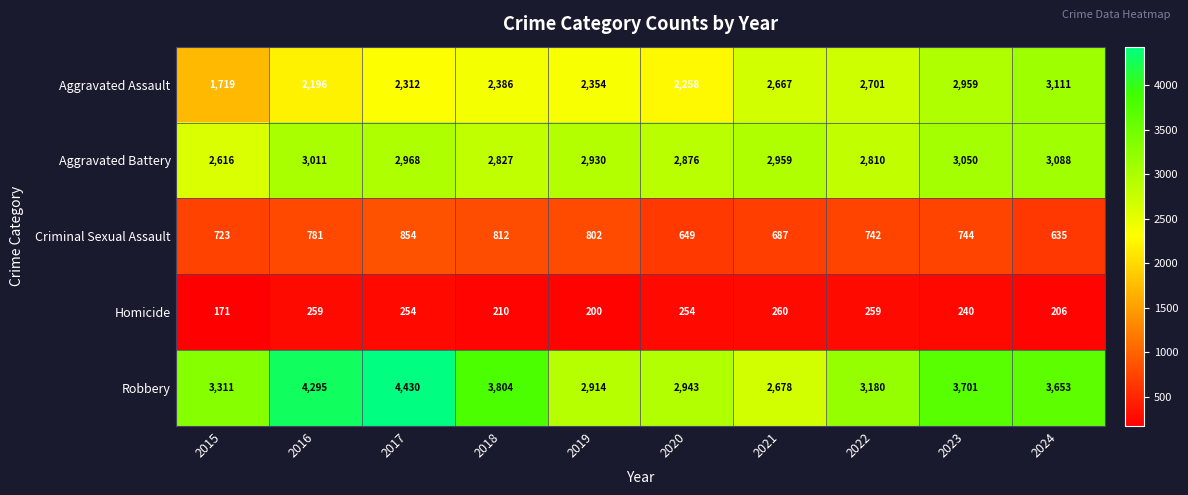

At which label does Aggravated Battery first exceed 2959?

2016